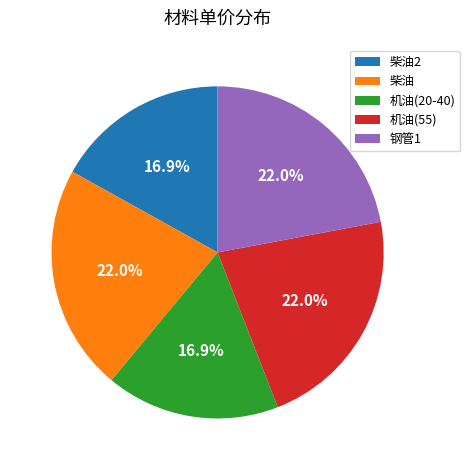

What portion of the pie excludes 柴油?

78.0%